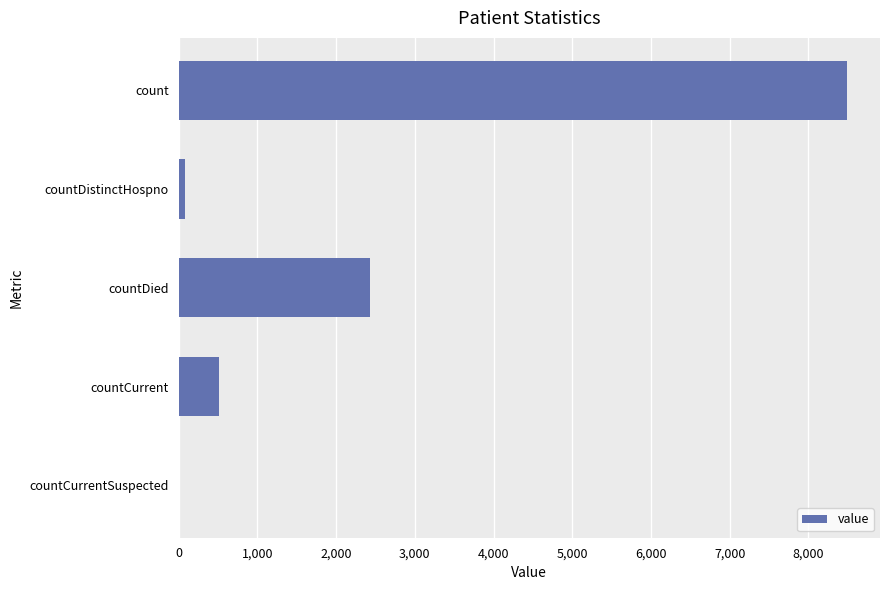

How many positive values are there?

4